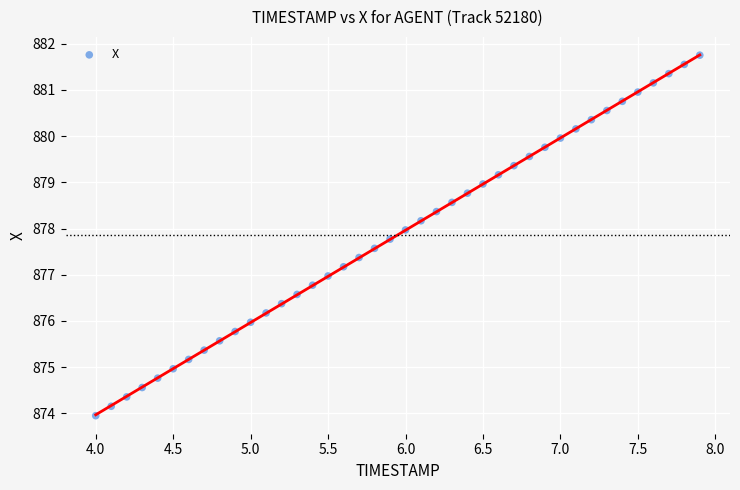

What is the range of X values (max minus min)?

3.9